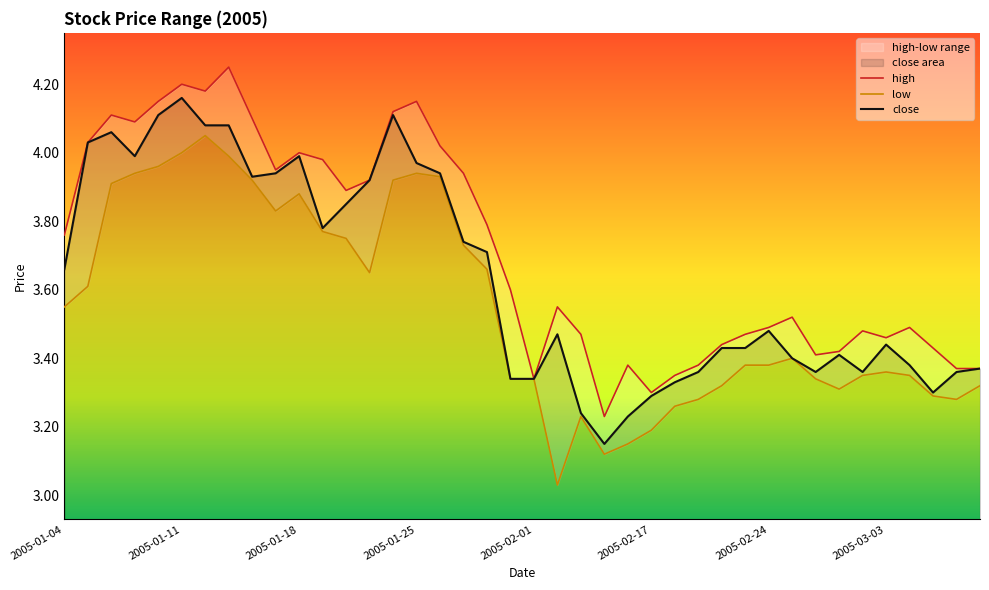

The value of high at 2005-03-04 is 5.9. True or false?

False